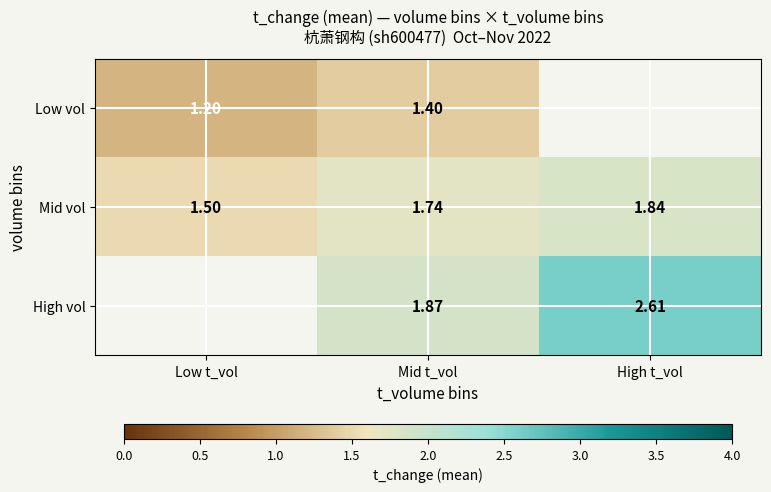

The Low vol series shows 1.4 at Mid t_vol. True or false?

True